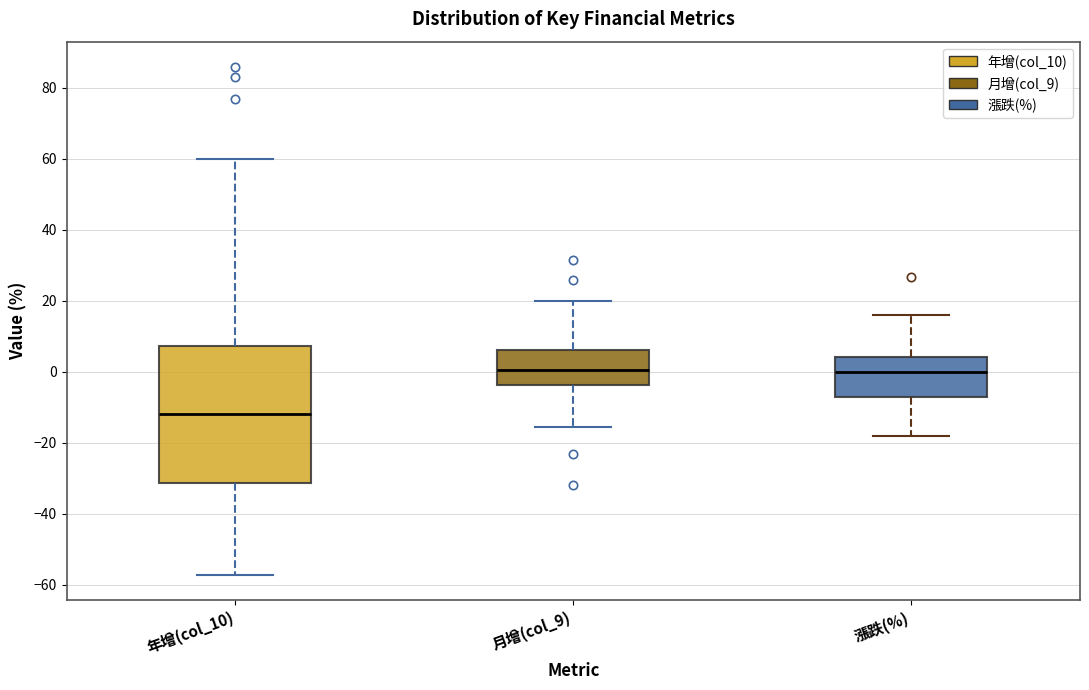

Which box is the tallest, from its lower edge to its upper edge?

年增(col_10)